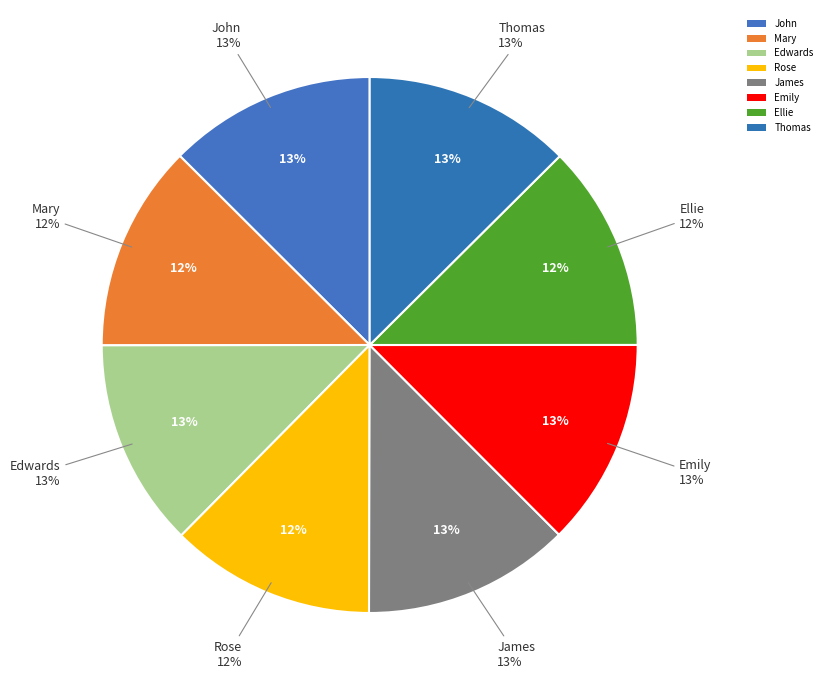

What percentage is the John slice, to the nearest percent?

13%